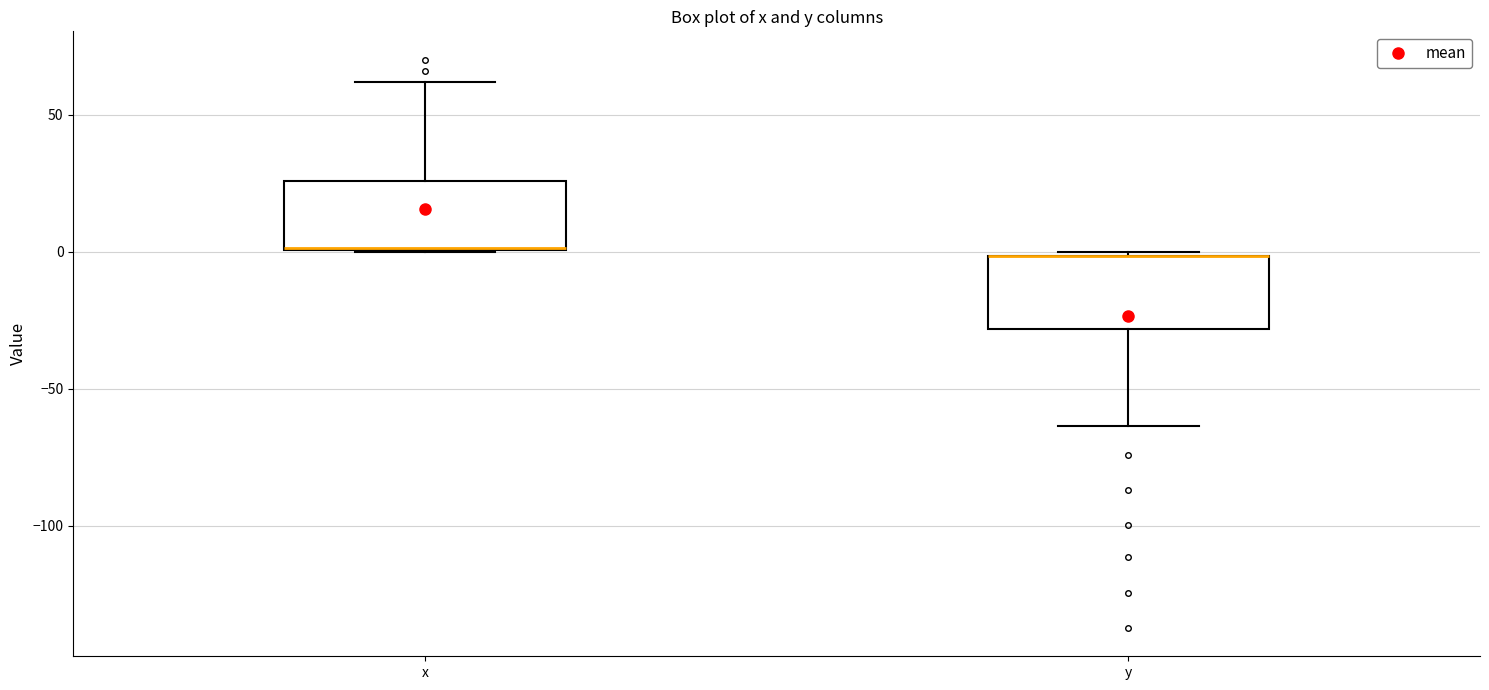

Reading left to right, transcribe this box plot: for each box, give where its median line is, the range the box spans, and where its two whiskers end, as read against the y-axis. The values are not printed on the chart, so give them approximately, as read against the axis.

x: median 0 (drawn on the box's lower edge), box 0 to 25, whiskers 0 to 60
y: median 0 (drawn on the box's upper edge), box -30 to 0, whiskers -65 to 0